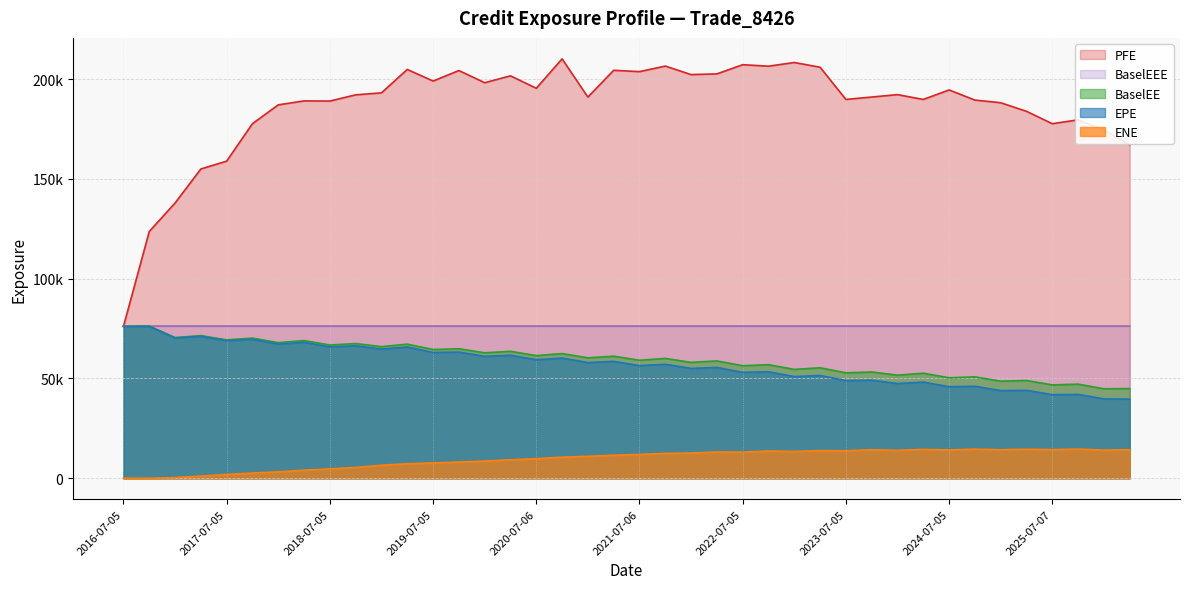

The ENE series shows 13172.1 at 2022-04-05. True or false?

True